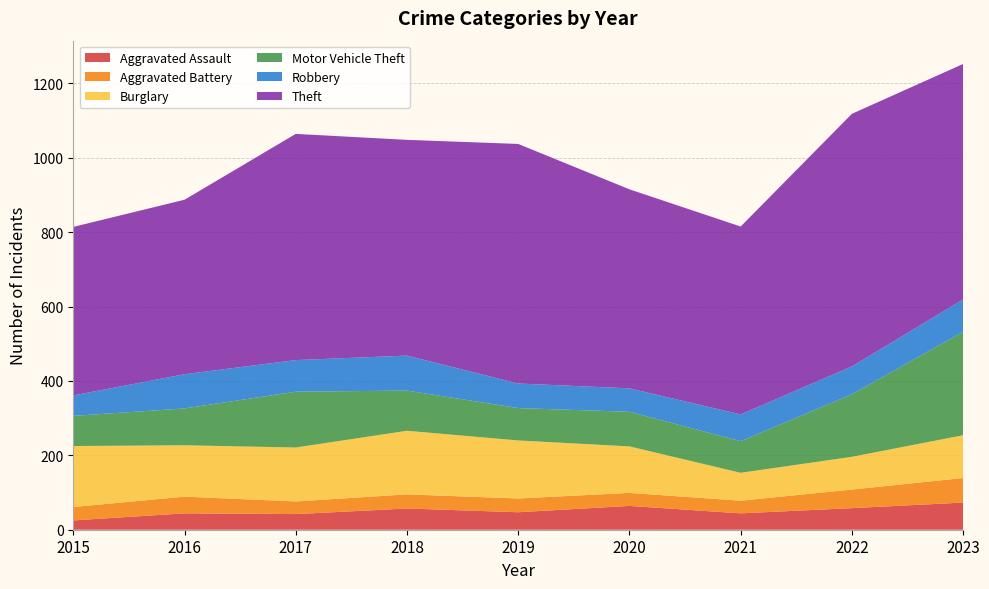

Reading left to right, list all the values displayed in this chart.

Aggravated Assault: 25	44	42	57	47	64	44	58	73
Aggravated Battery: 36	45	34	38	37	35	34	50	66
Burglary: 164	138	145	171	156	125	75	88	115
Motor Vehicle Theft: 81	99	150	108	87	93	85	168	278
Robbery: 55	92	85	94	66	63	72	75	87
Theft: 453	469	608	580	644	535	505	679	633